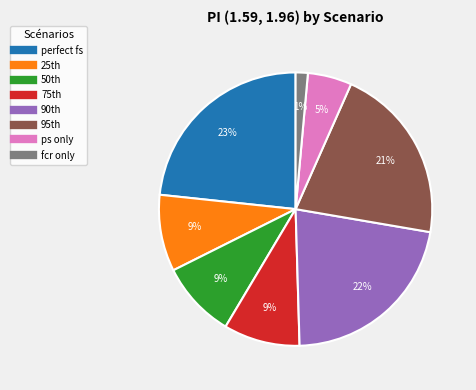

Is there a majority slice in this chart?

No